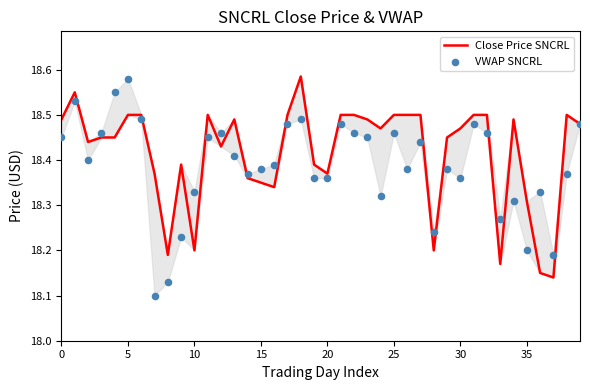

Which series contains the lowest Y value?

VWAP SNCRL